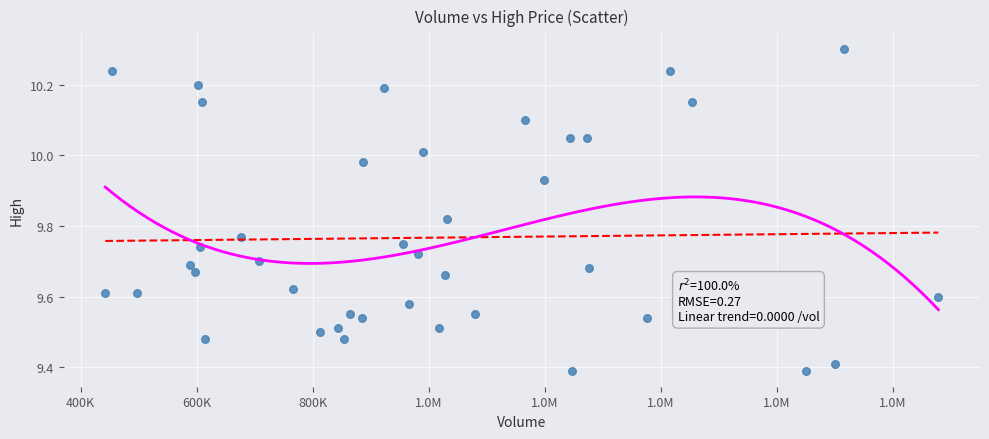

What is the range of Y values (max minus min)?

0.9